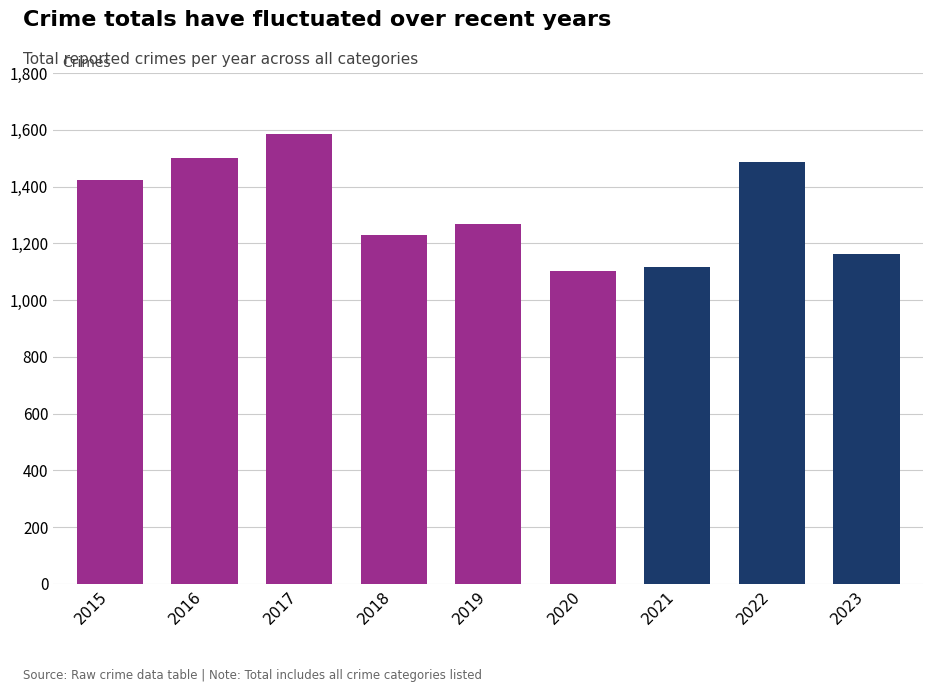

Between 2019 and 2018, which is larger?

2019